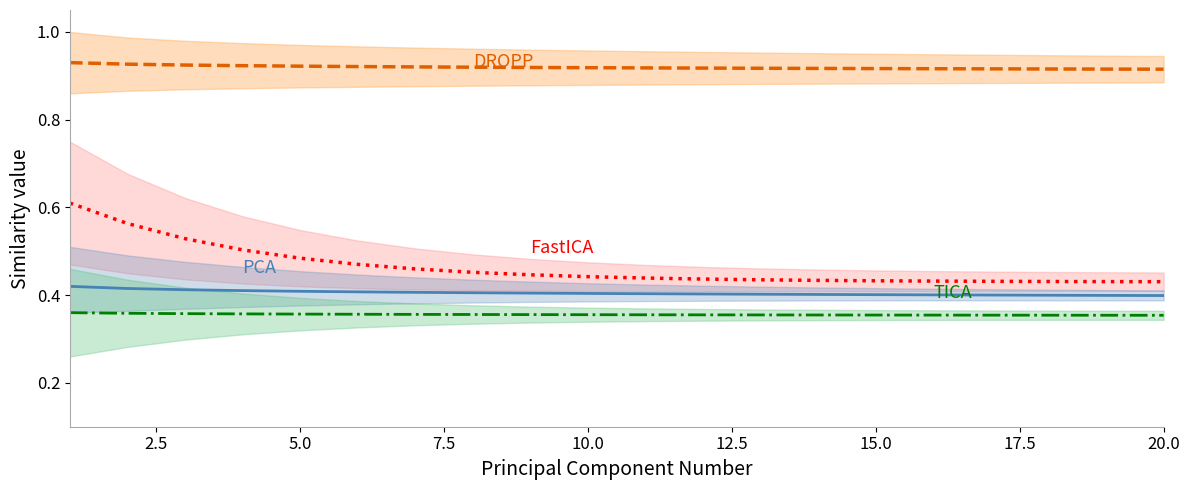

Is the value of FastICA at 10 greater than the value of PCA at 0.0?

Yes